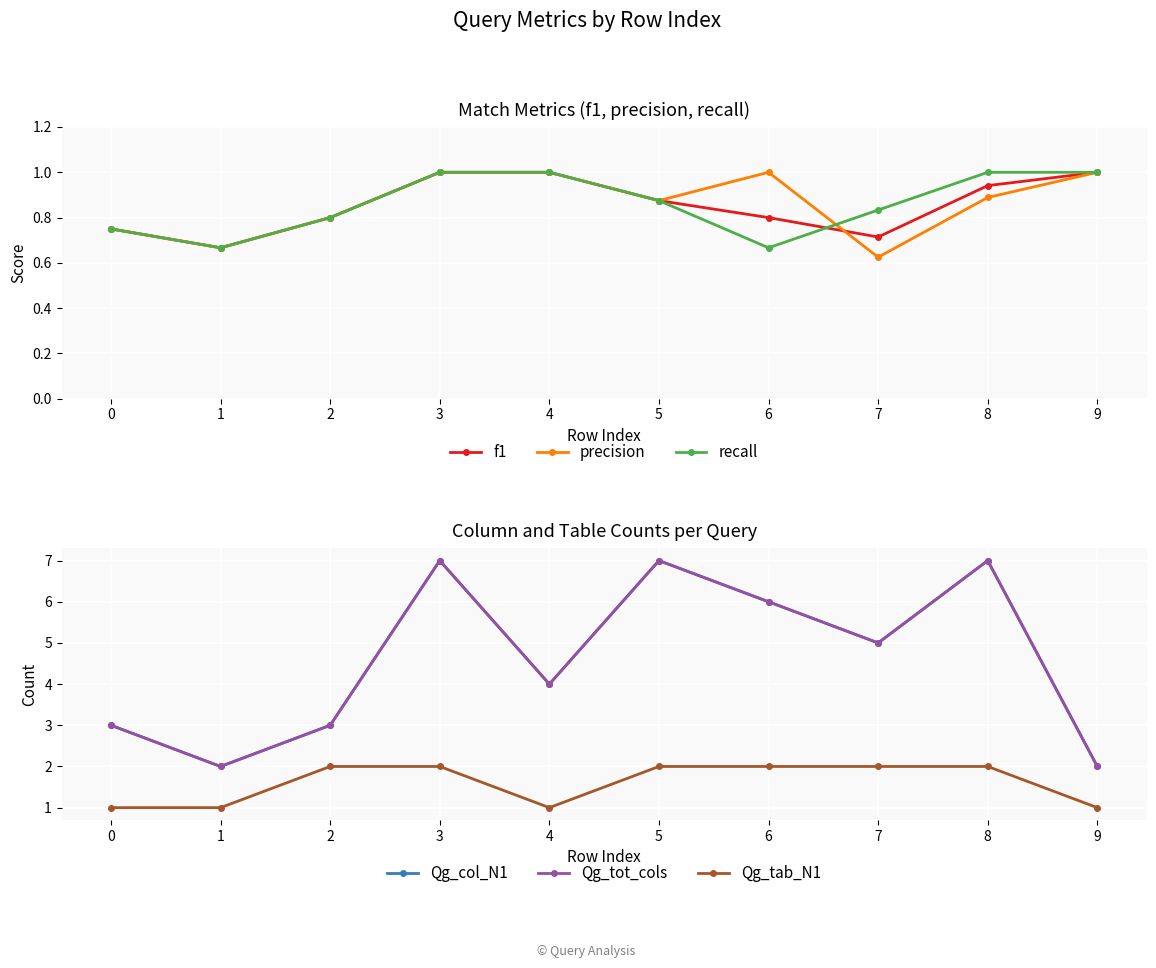

True or false: recall has more than 1 points higher than both neighbors.

False